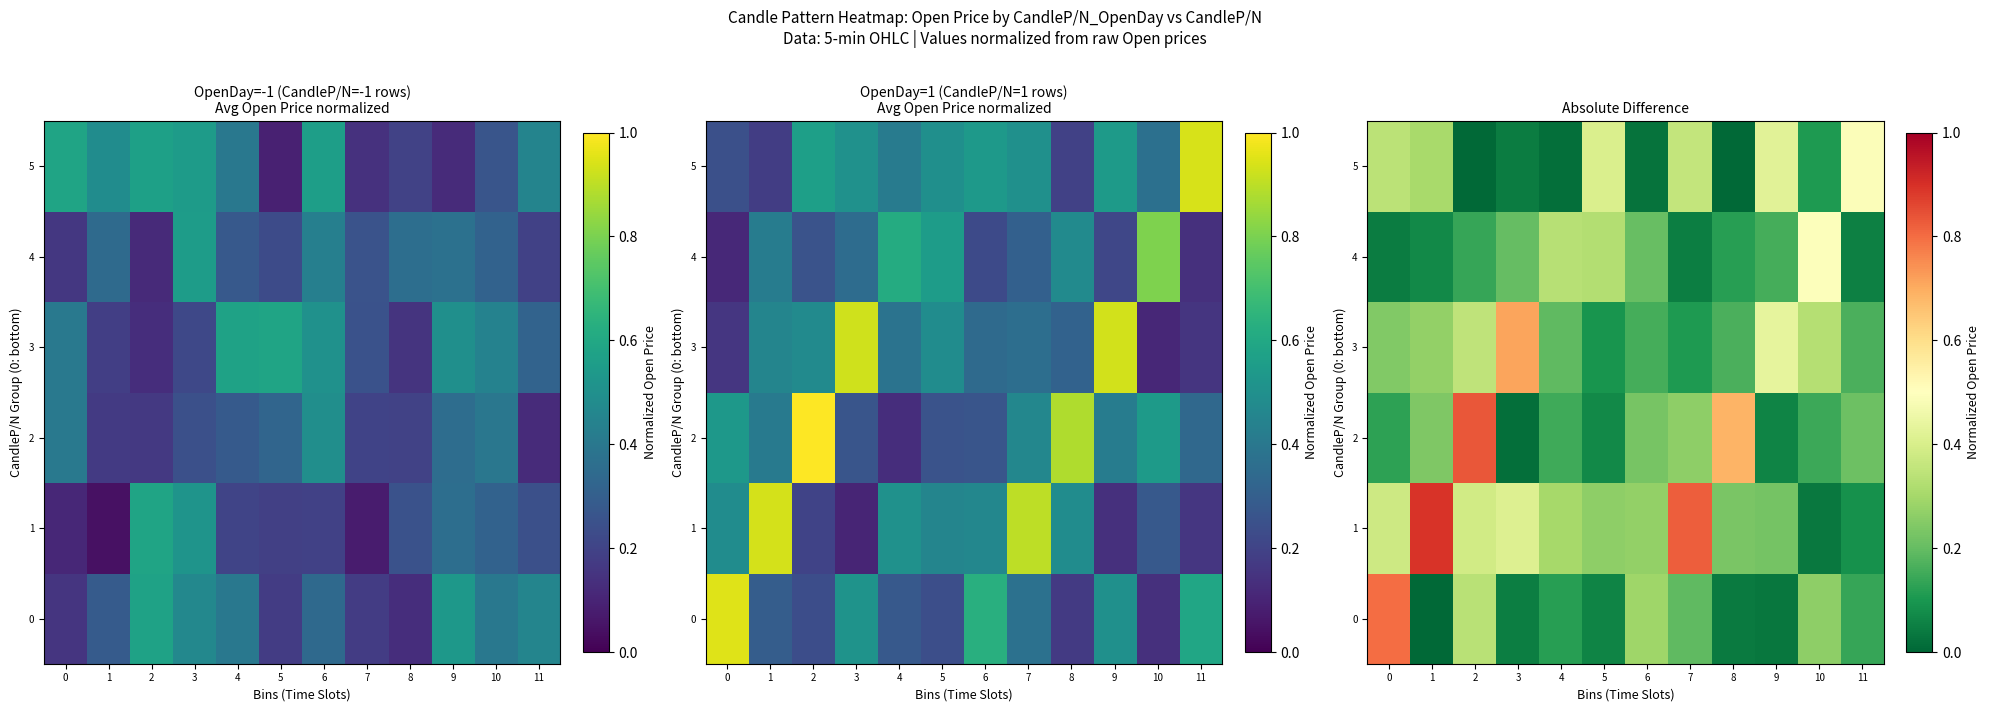

What is the difference between the maximum and minimum values in the 3 series?

0.6